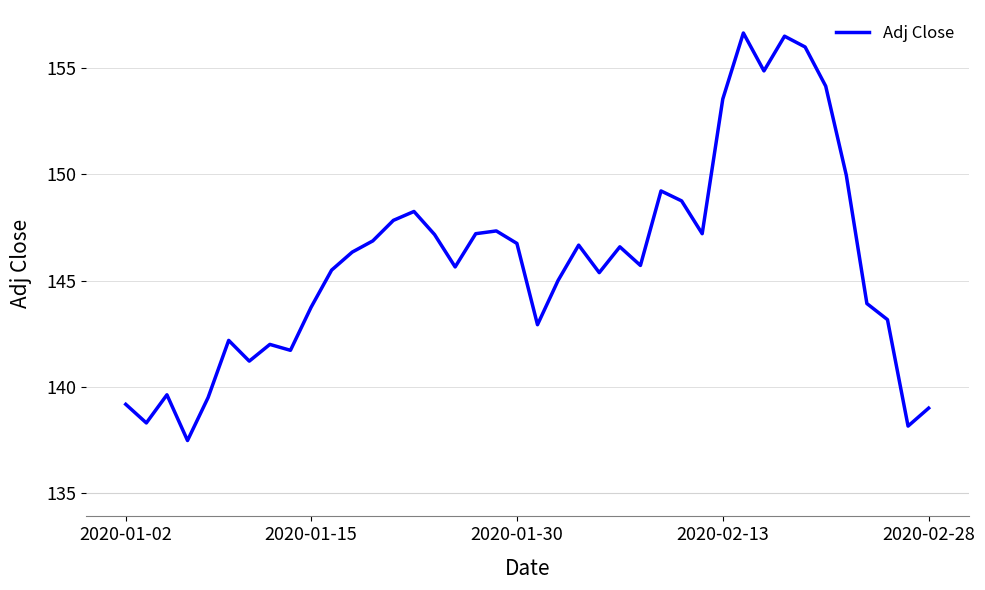

What is the minimum value shown in the chart?

137.5